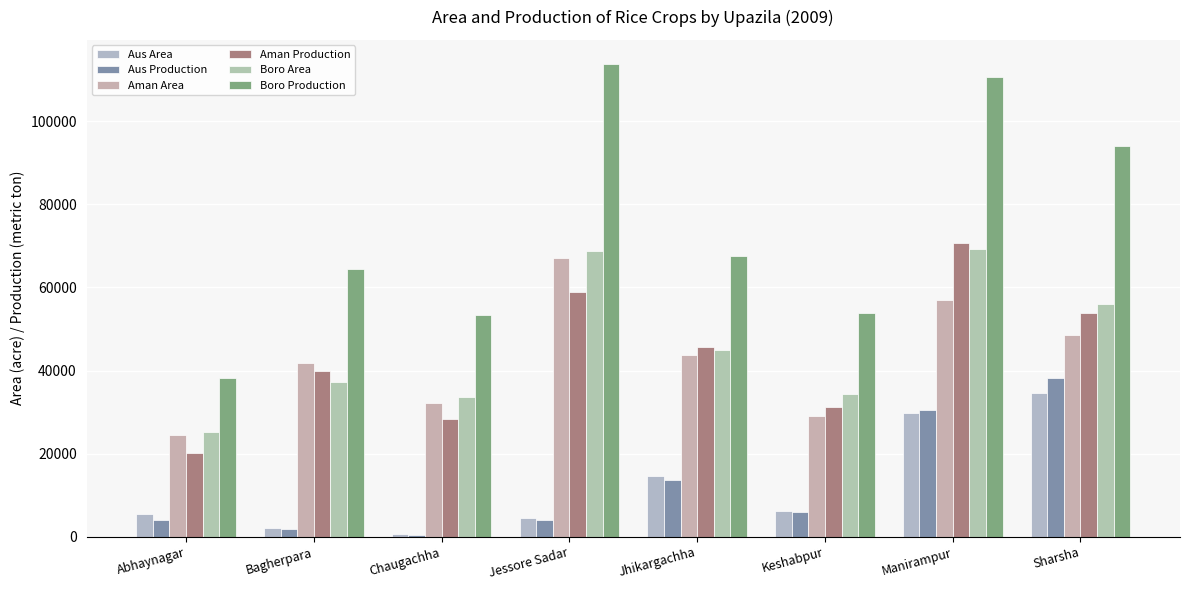

What is the value of the Aman Area bar at the 3rd from the left?

32143.0